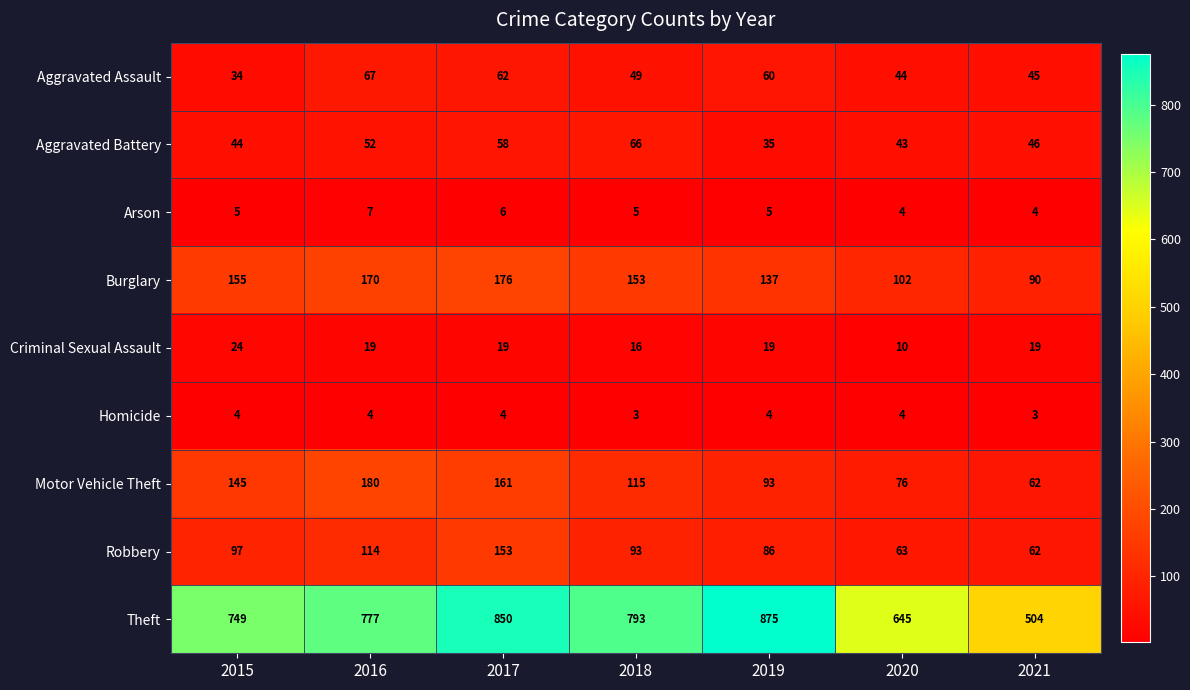

What is the average value of the Theft series?

742